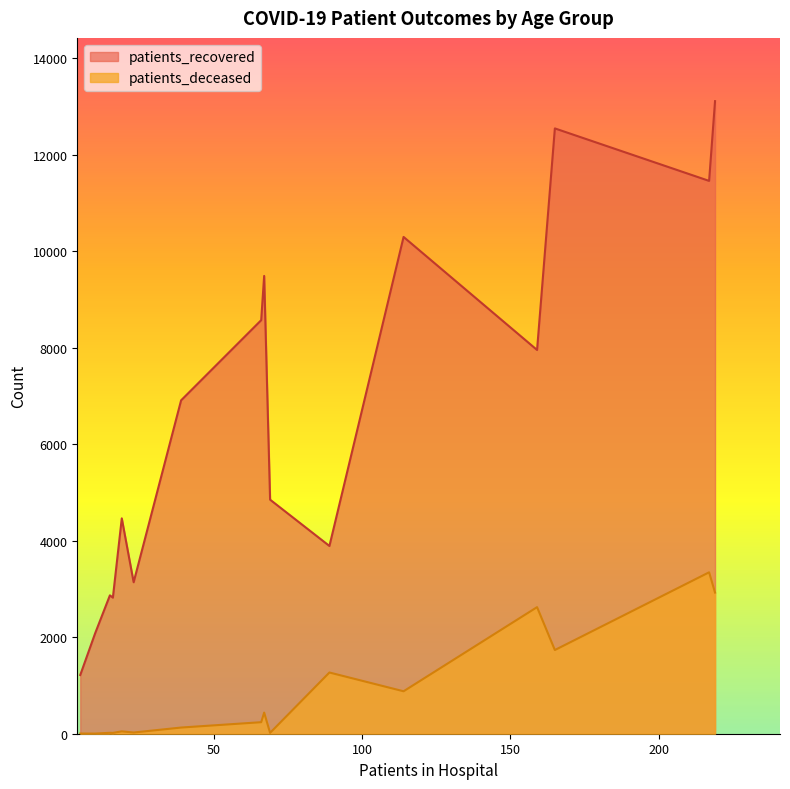

Which series has the largest total across all categories?

patients_recovered